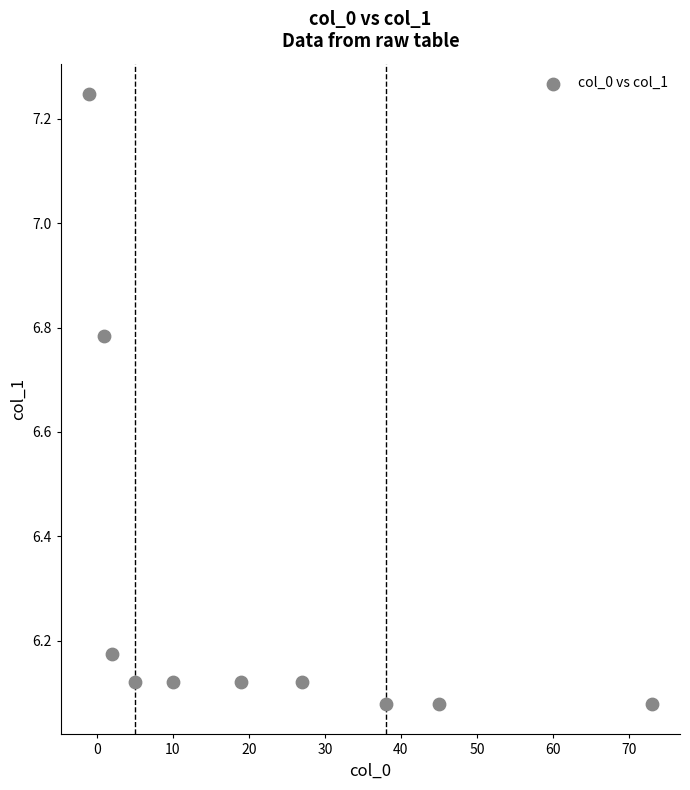

What is the range of X values (max minus min)?

74.0